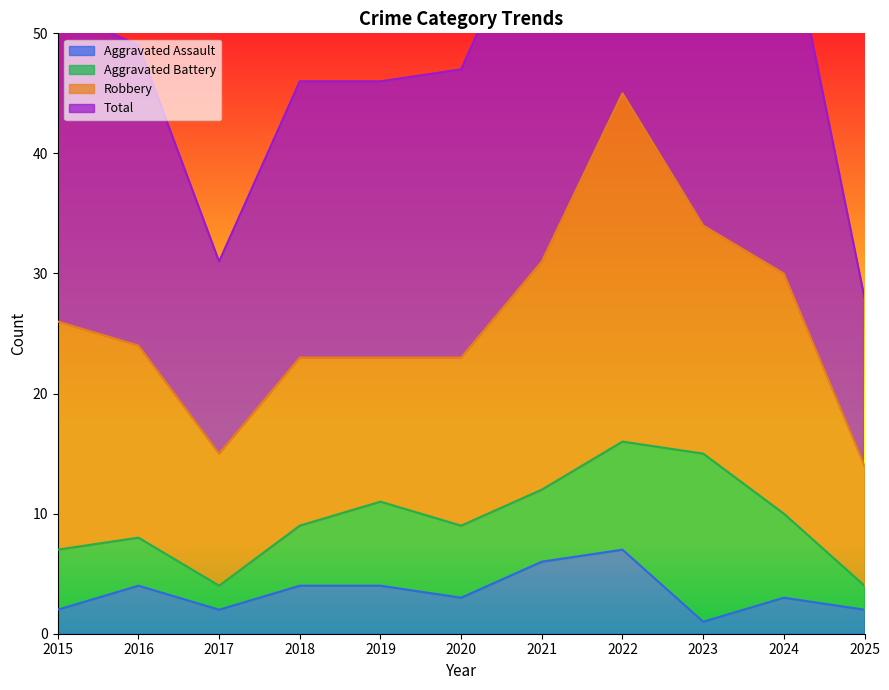

Which has a higher value, 2023 or 2016?

2016